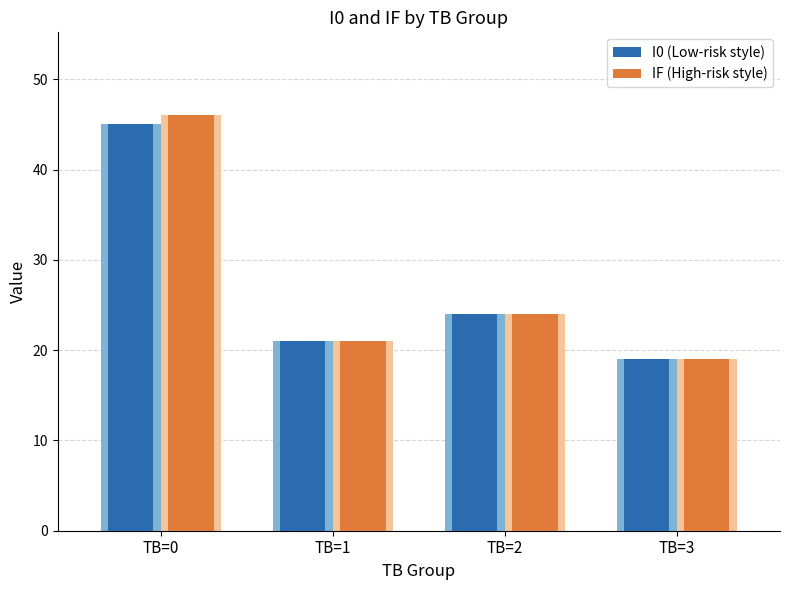

At which label is I0 (Low-risk style) closest to 32?

TB=2